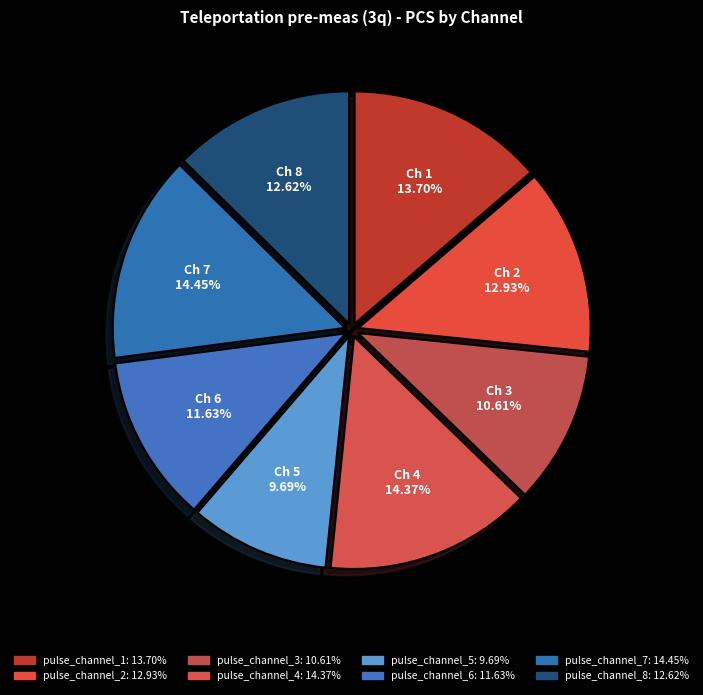

Which category has the biggest portion of the pie?

pulse_channel_7